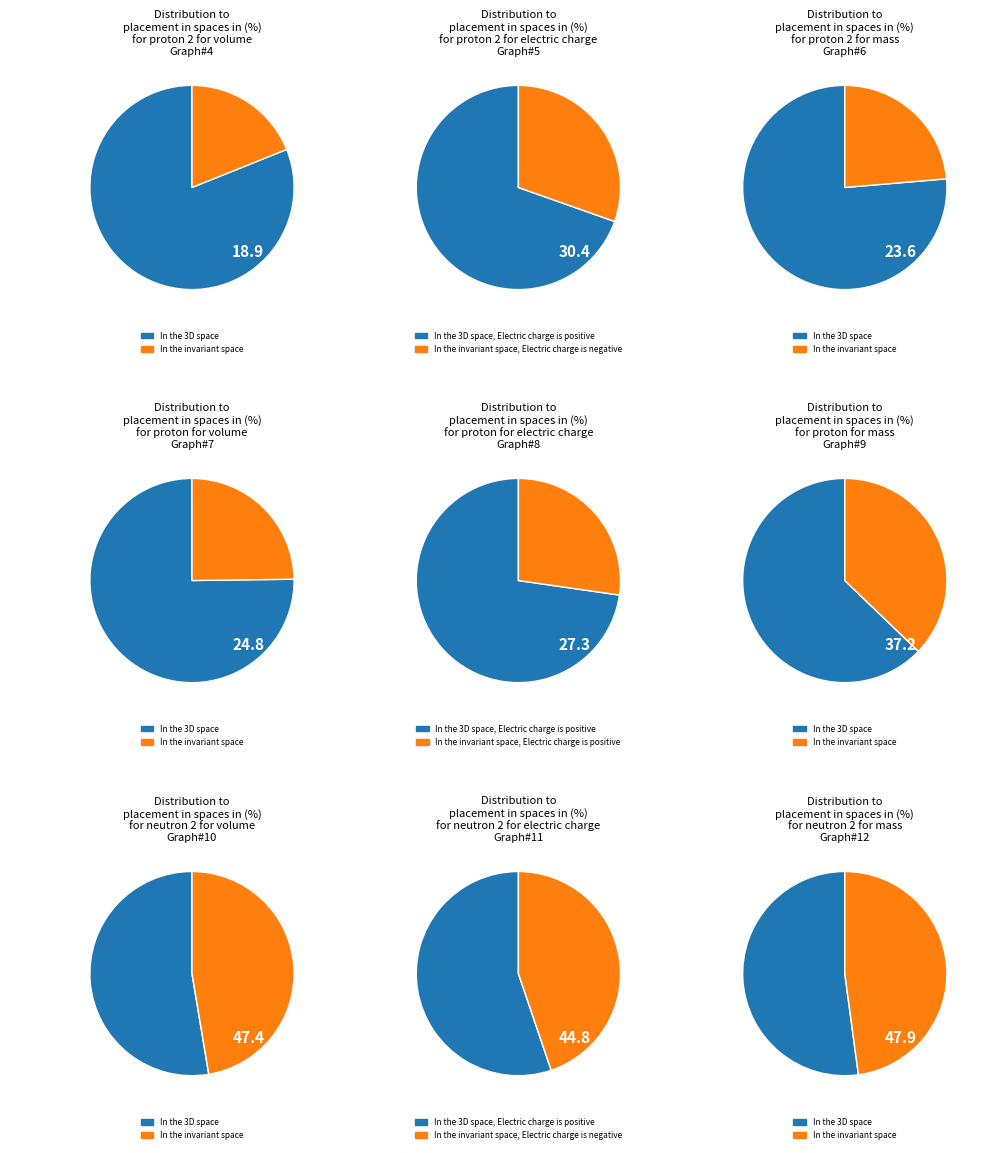

How many segments does this pie chart have?

2